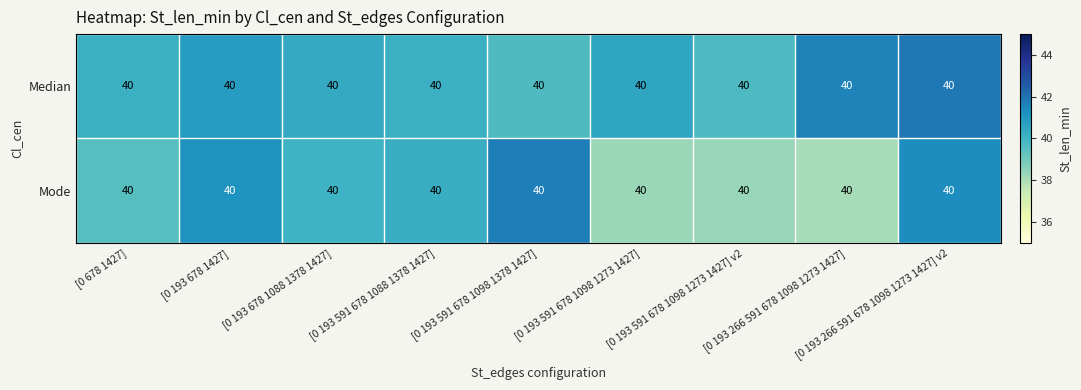

What is the sum of the Median values at [0 193 591 678 1098 1273 1427] and [0 193 591 678 1098 1378 1427]?

80.3